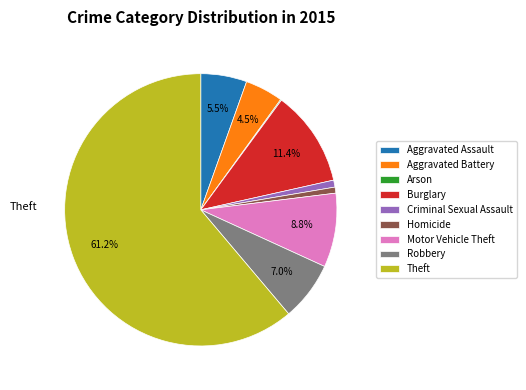

To the nearest percent, what is the difference between the Aggravated Assault and Homicide slice percentages?

5%